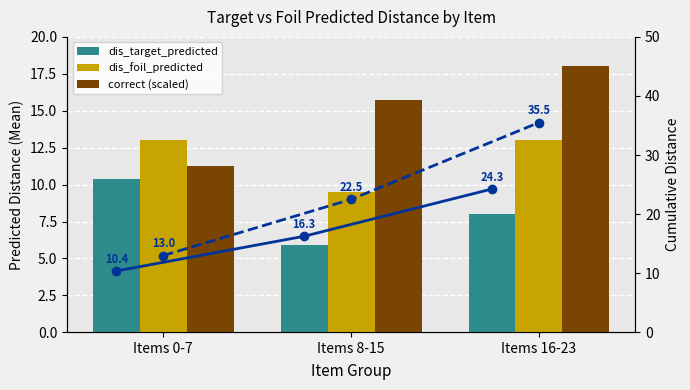

The value of correct (scaled) at Items 8-15 is 15.8. True or false?

True